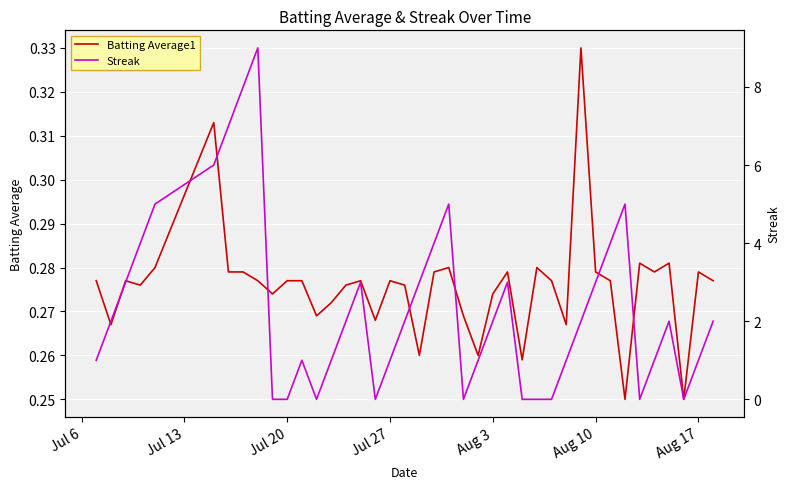

The Batting Average1 series shows 0.4 at Aug 3. True or false?

False